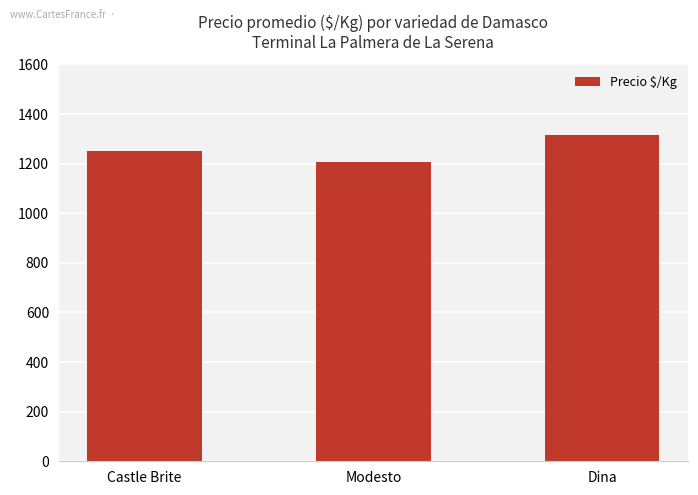

How many values are between 1208 and 1317?

3